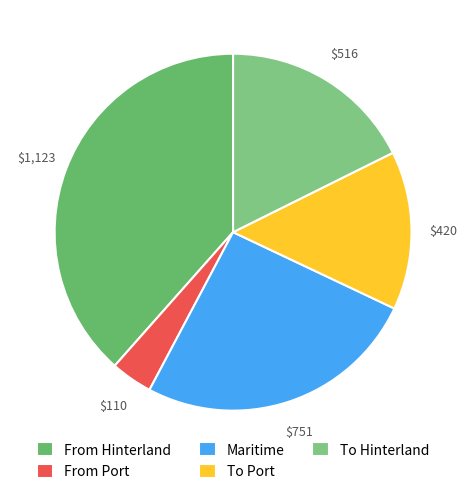

How many slices are in this pie chart?

5